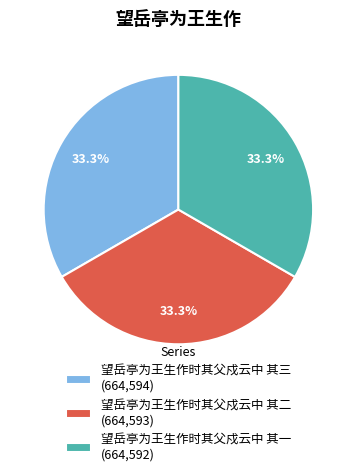

The 望岳亭为王生作时其父戍云中 其三 slice represents 24% of the pie. True or false?

False